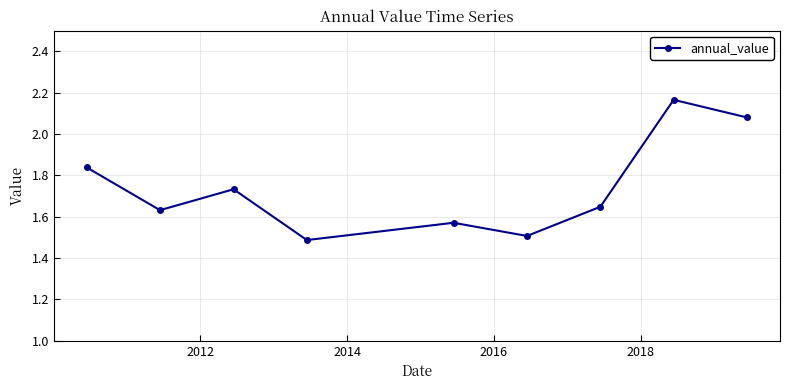

Count the number of data series in this chart.

1